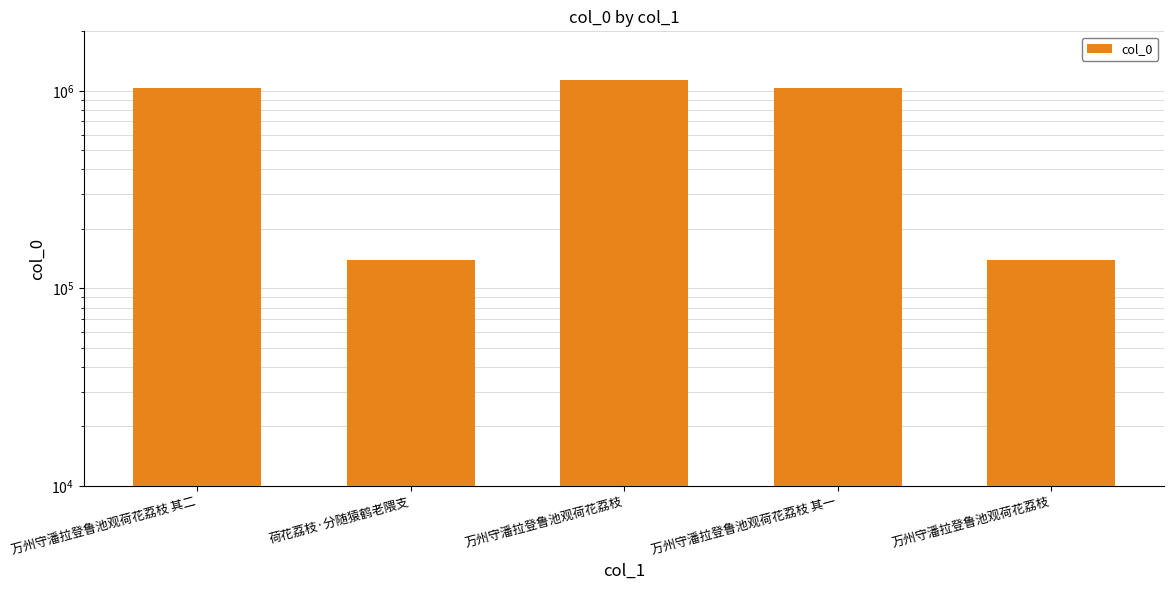

How many values are below 1034318?

2